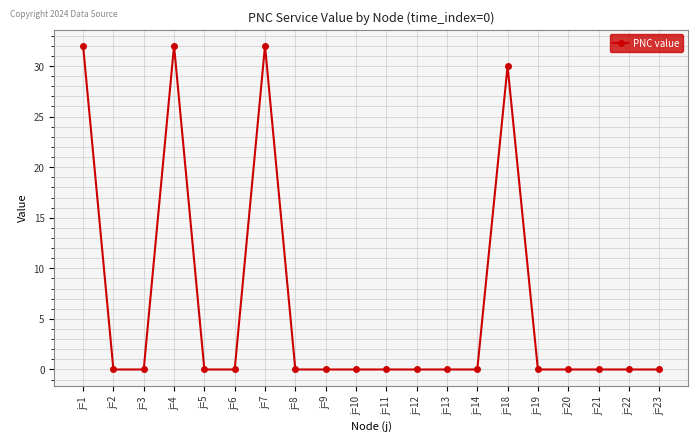

What is the difference between the values at j=7 and j=3?

32